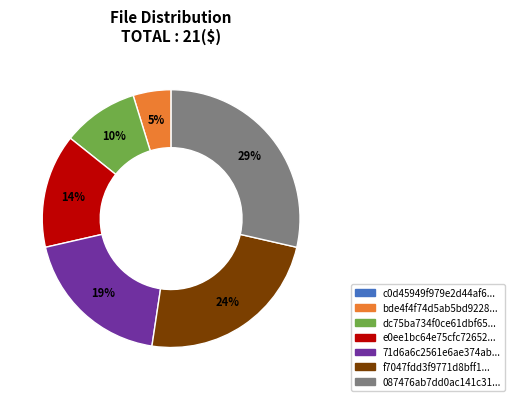

Is there a majority slice in this chart?

No